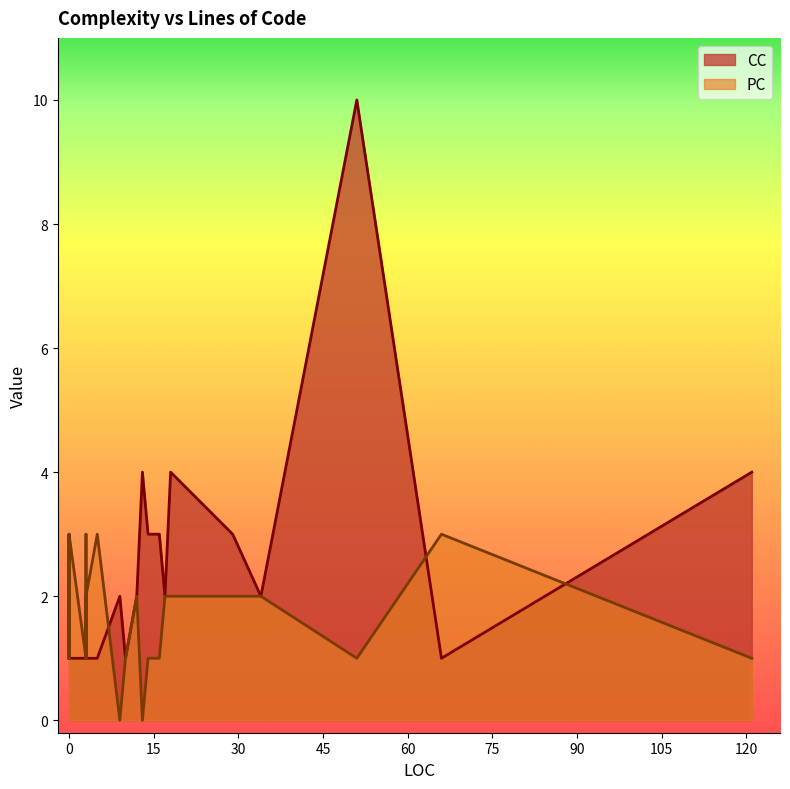

What is the value of the PC point at the 15th from the left?

2